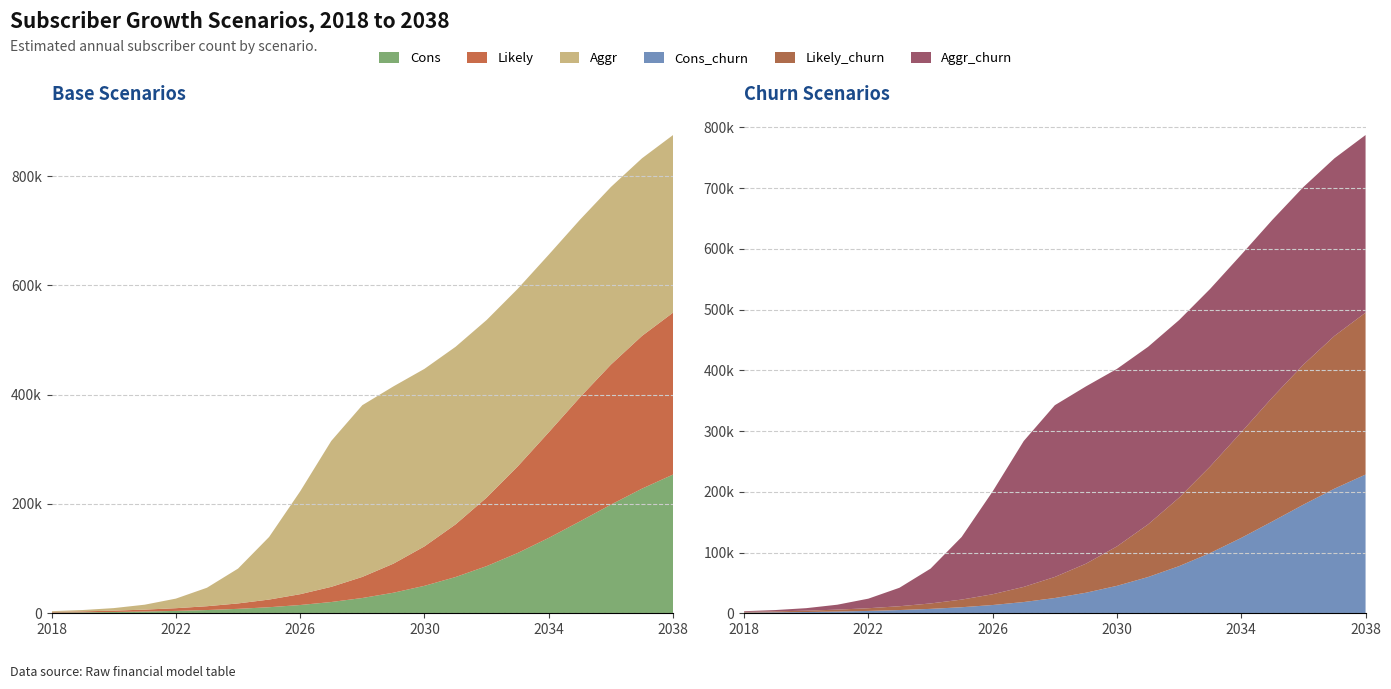

Reading left to right, transcribe all the data shown in this chart.

Cons: 2018=1284	2019=1716	2020=2352	2021=3180	2022=4344	2023=5928	2024=8112	2025=11088	2026=15144	2027=20616	2028=27960	2029=37608	2030=50232	2031=66312	2032=86304	2033=110340	2034=137988	2035=168072	2036=198828	2037=228084	2038=253872
Likely: 2018=1284	2019=1800	2020=2472	2021=3516	2022=4956	2023=6996	2024=9912	2025=14016	2026=19776	2027=27744	2028=38580	2029=53172	2030=72216	2031=96336	2032=125364	2033=158388	2034=193248	2035=226848	2036=256224	2037=279480	2038=296280
Aggr: 2018=1284	2019=2436	2020=4644	2021=9036	2022=17532	2023=33828	2024=63732	2025=114540	2026=188232	2027=266976	2028=314256	2029=324396	2030=324852	2031=324936	2032=324972	2033=324996	2034=325008	2035=325020	2036=325020	2037=325020	2038=325020
Cons_churn: 2018=1140	2019=1536	2020=2088	2021=2844	2022=3876	2023=5328	2024=7260	2025=9960	2026=13608	2027=18528	2028=25128	2029=33816	2030=45192	2031=59676	2032=77640	2033=99276	2034=124164	2035=151260	2036=178932	2037=205260	2038=228480
Likely_churn: 2018=1140	2019=1608	2020=2196	2021=3156	2022=4440	2023=6276	2024=8916	2025=12576	2026=17760	2027=24936	2028=34704	2029=47820	2030=64980	2031=86676	2032=112788	2033=142548	2034=173916	2035=204120	2036=230568	2037=251532	2038=266628
Aggr_churn: 2018=1140	2019=2160	2020=4152	2021=8112	2022=15768	2023=30420	2024=57336	2025=103068	2026=169380	2027=240264	2028=282816	2029=291948	2030=292332	2031=292416	2032=292440	2033=292464	2034=292476	2035=292488	2036=292488	2037=292488	2038=292488